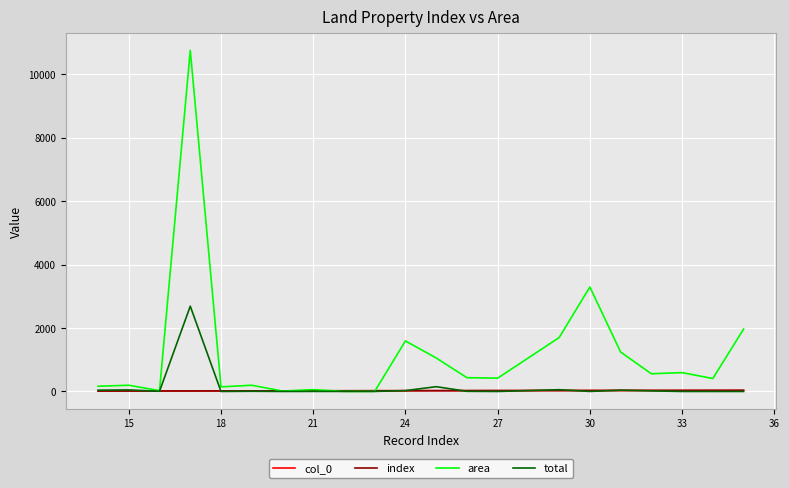

Is this an area chart (filled region under the line)?

No